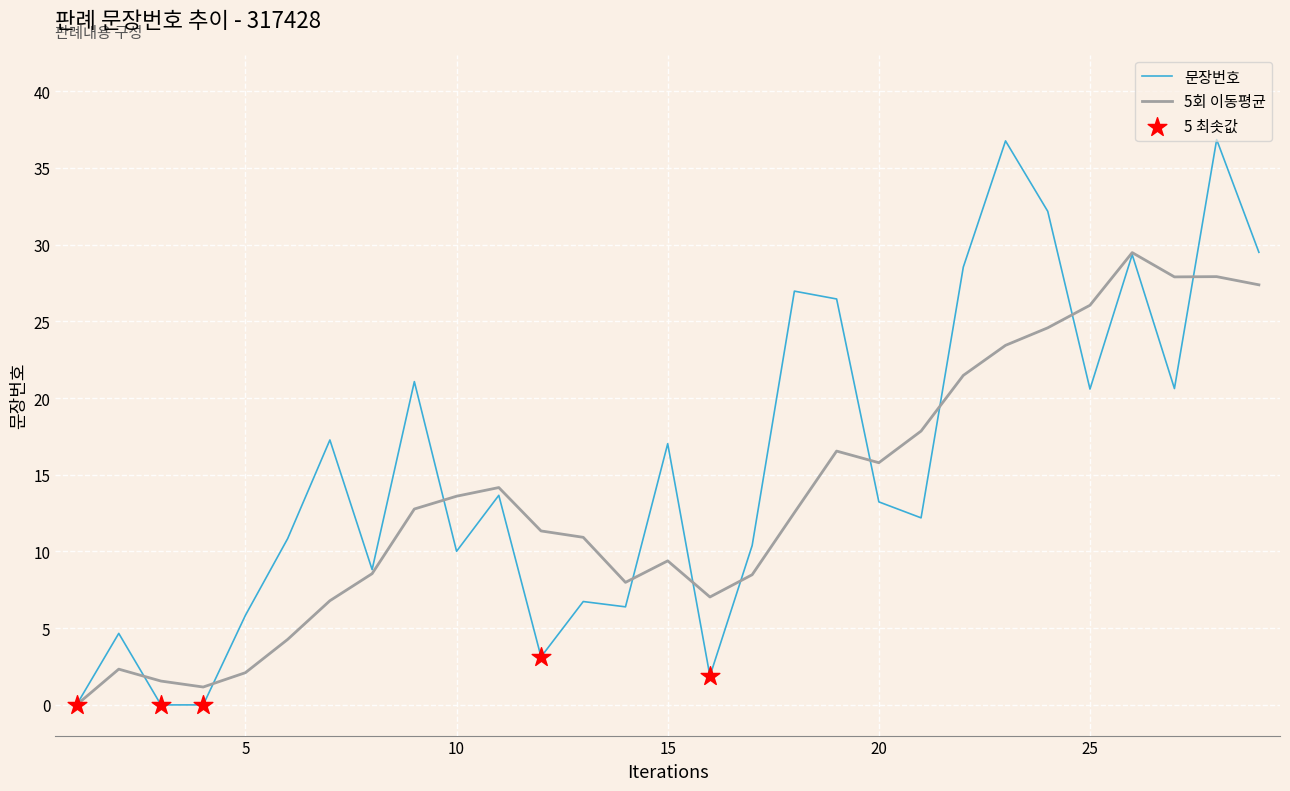

Which series has the widest spread of values?

문장번호